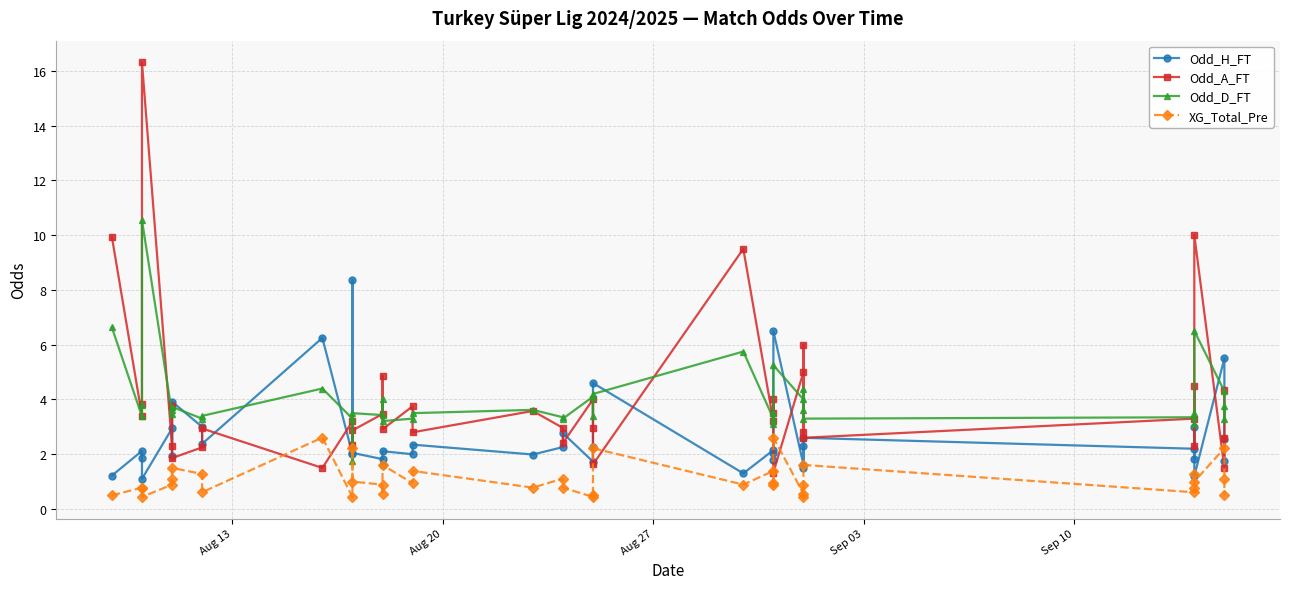

How many data points in Odd_A_FT are above 3?

21